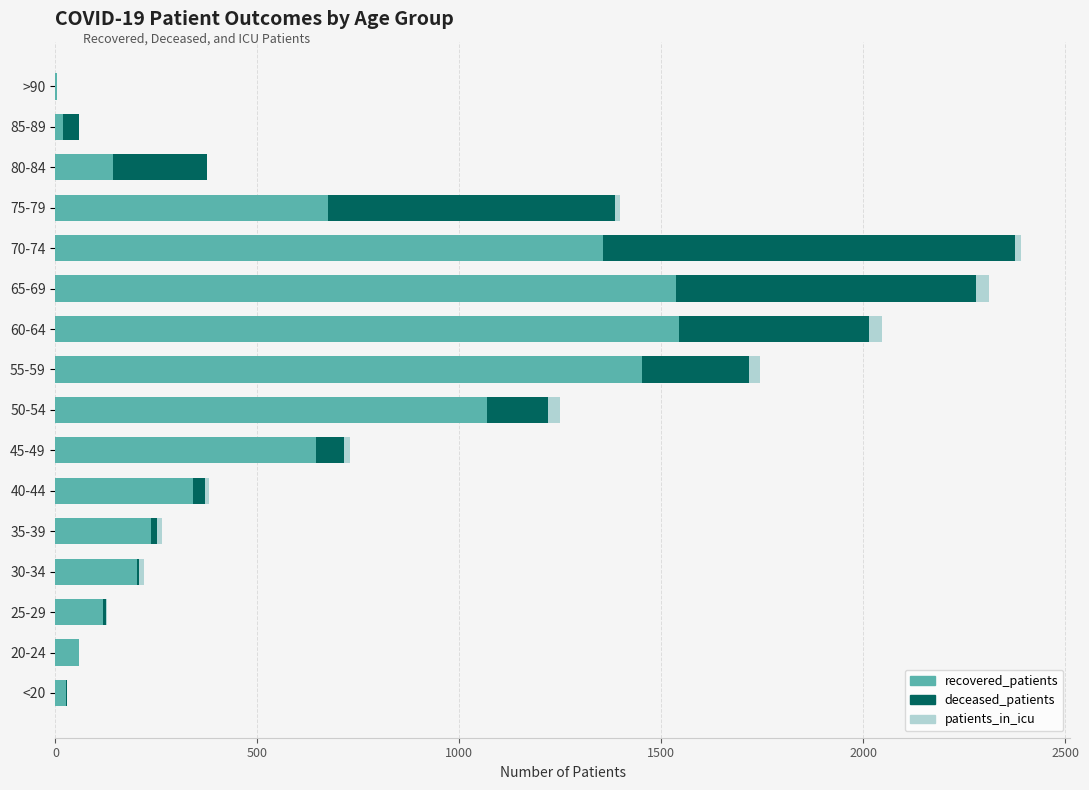

What is the maximum value for recovered_patients?

1543